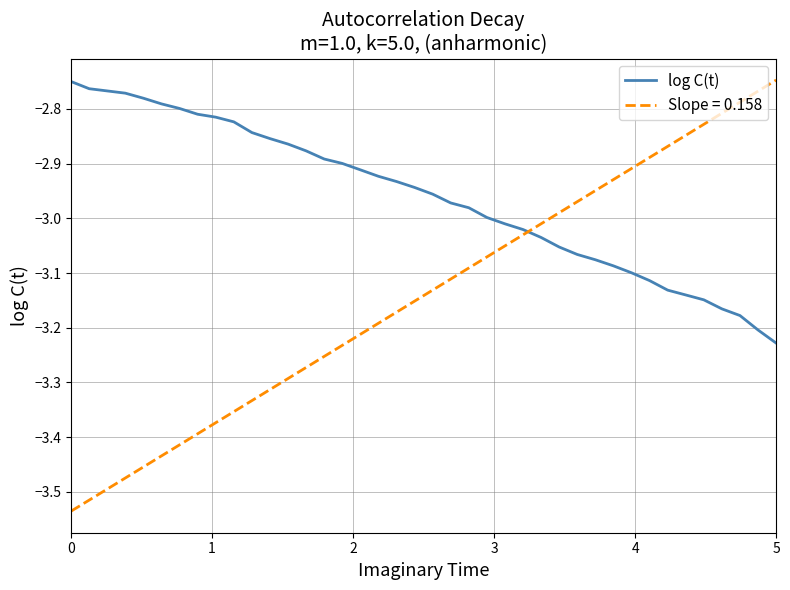

List the series in order of their overall mean, lowest first.

Slope = 0.158, log C(t)